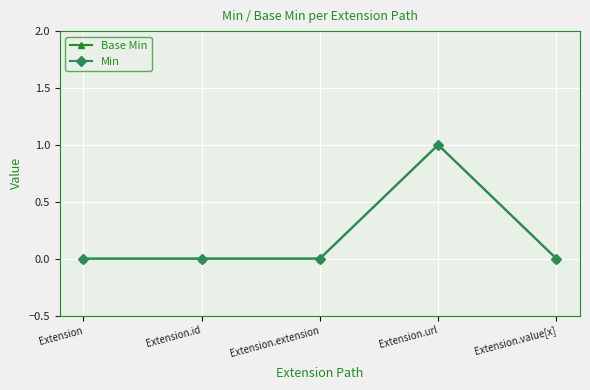

True or false: Min has a value of 0 at Extension.value[x].

True